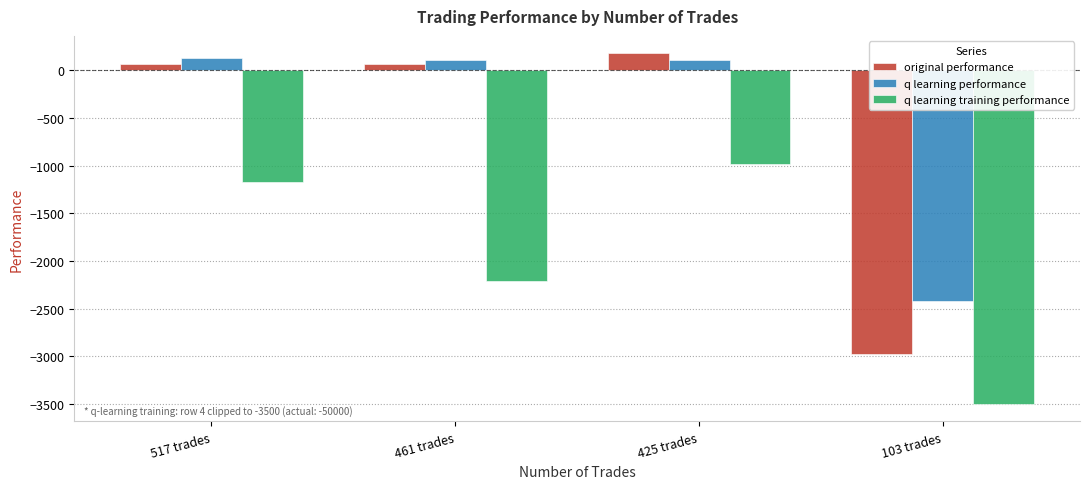

The original performance series shows -2972.6 at 103 trades. True or false?

True